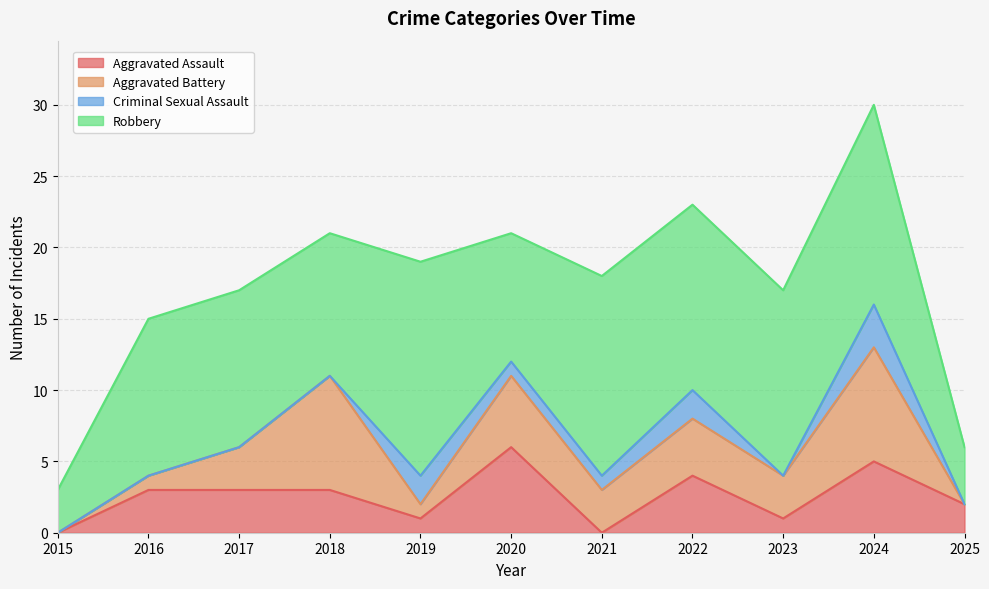

Rank the series at 2018 from highest to lowest value.

Robbery, Aggravated Battery, Aggravated Assault, Criminal Sexual Assault